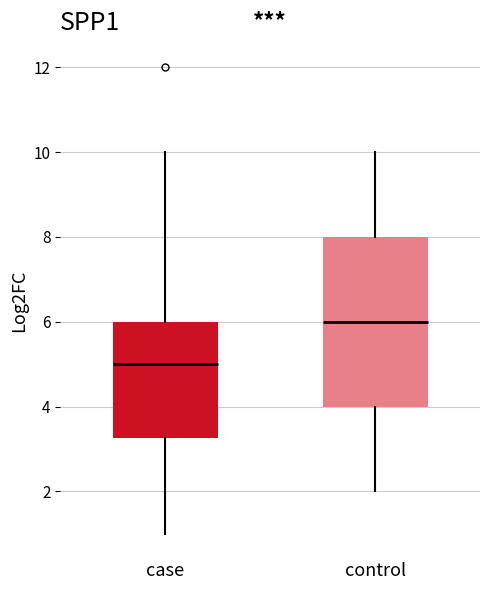

Which box's median line is the highest?

control